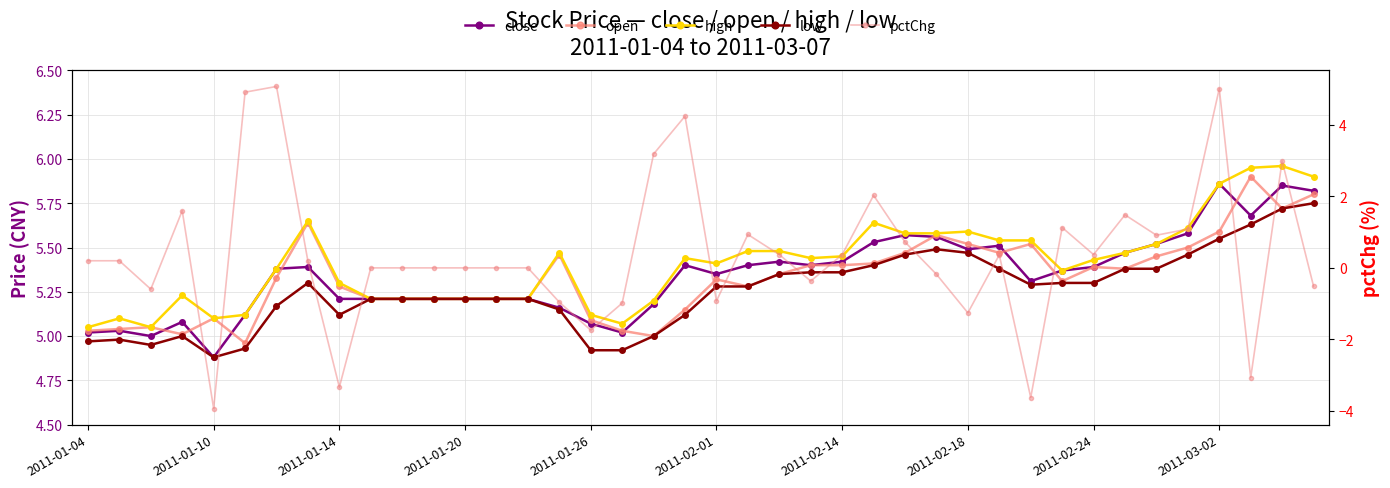

What is the average value of the open series?

5.3